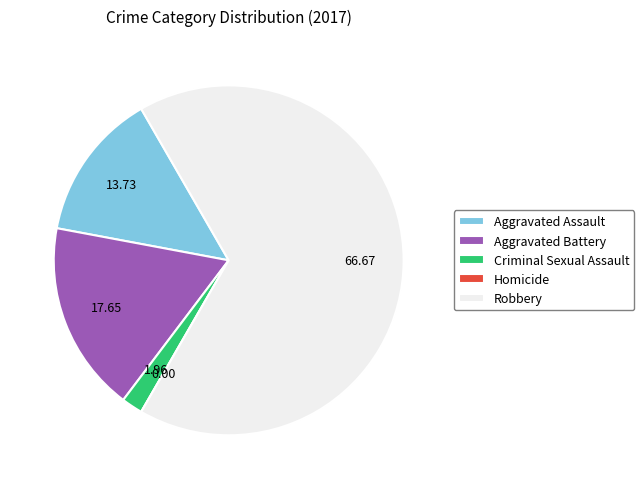

Between Criminal Sexual Assault and Aggravated Battery, which is larger?

Aggravated Battery